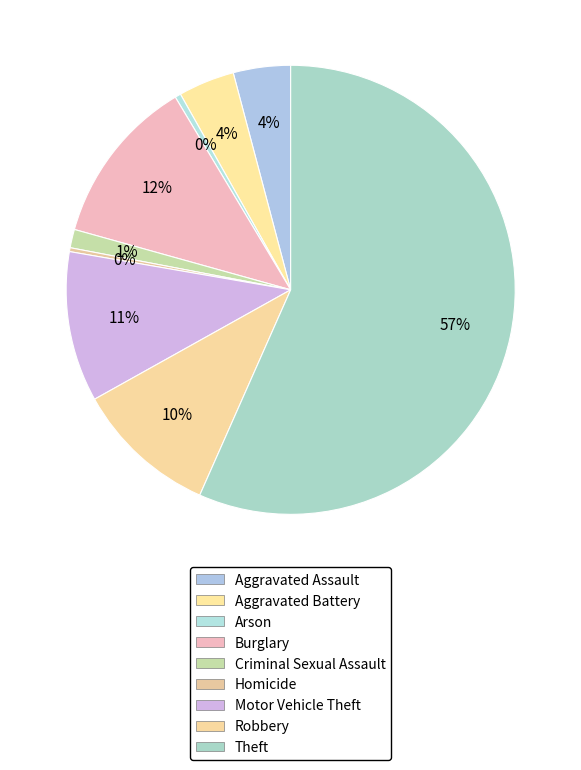

The Burglary slice represents 2% of the pie. True or false?

False